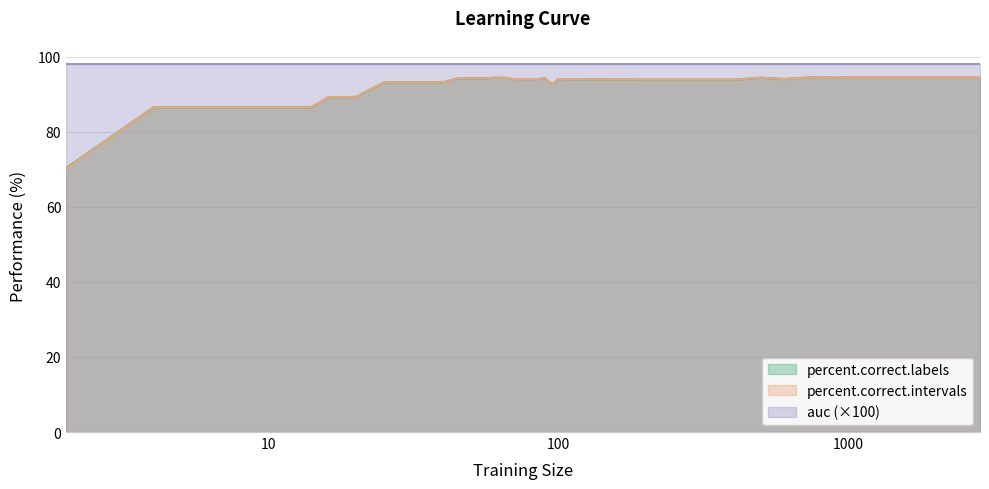

What is the highest value of the percent.correct.labels series?

94.6